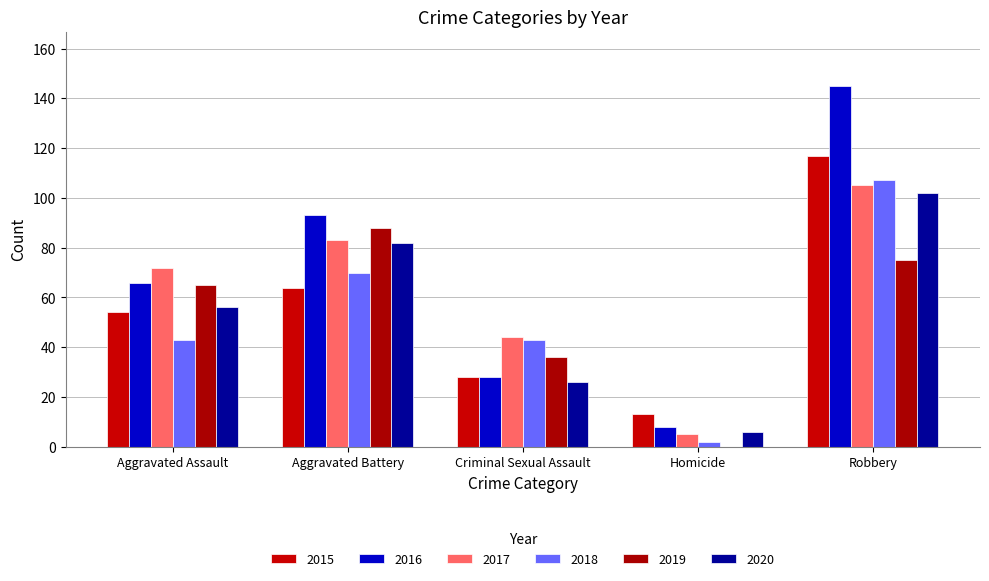

What are all the series names shown in the legend?

2015, 2016, 2017, 2018, 2019, 2020